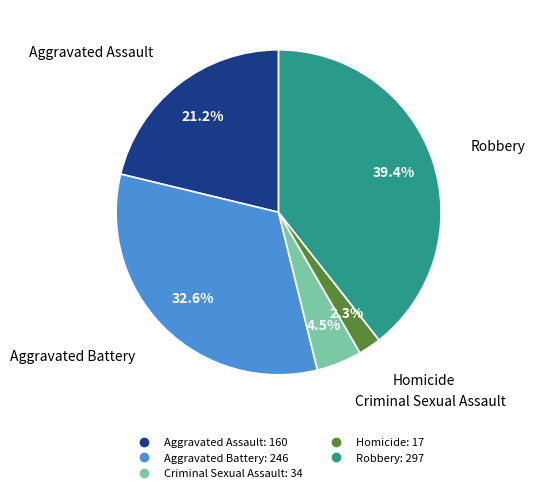

Does any single category account for the majority?

No